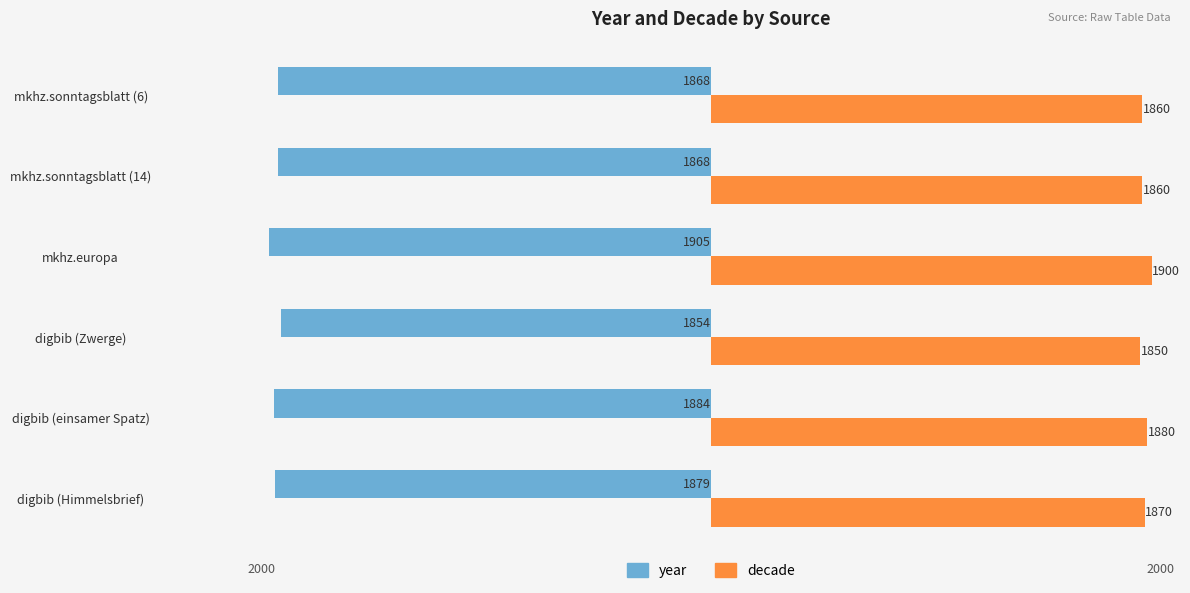

Is the value of year at digbib (Himmelsbrief) greater than the value of decade at digbib (Zwerge)?

No